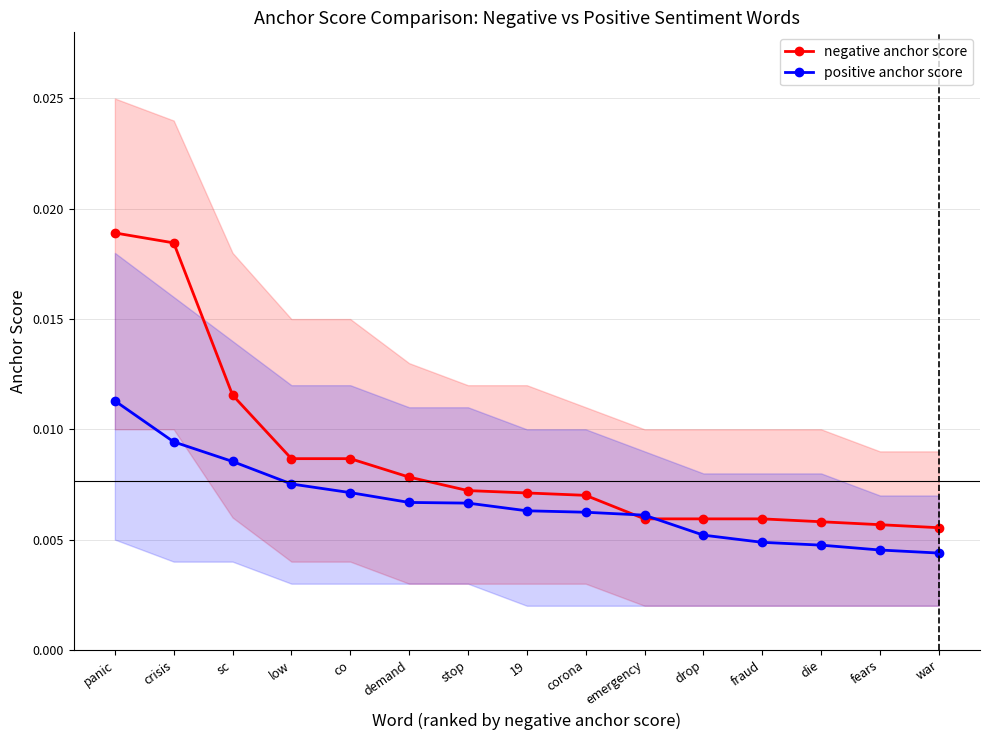

What is the sum of all positive anchor score values?

0.1